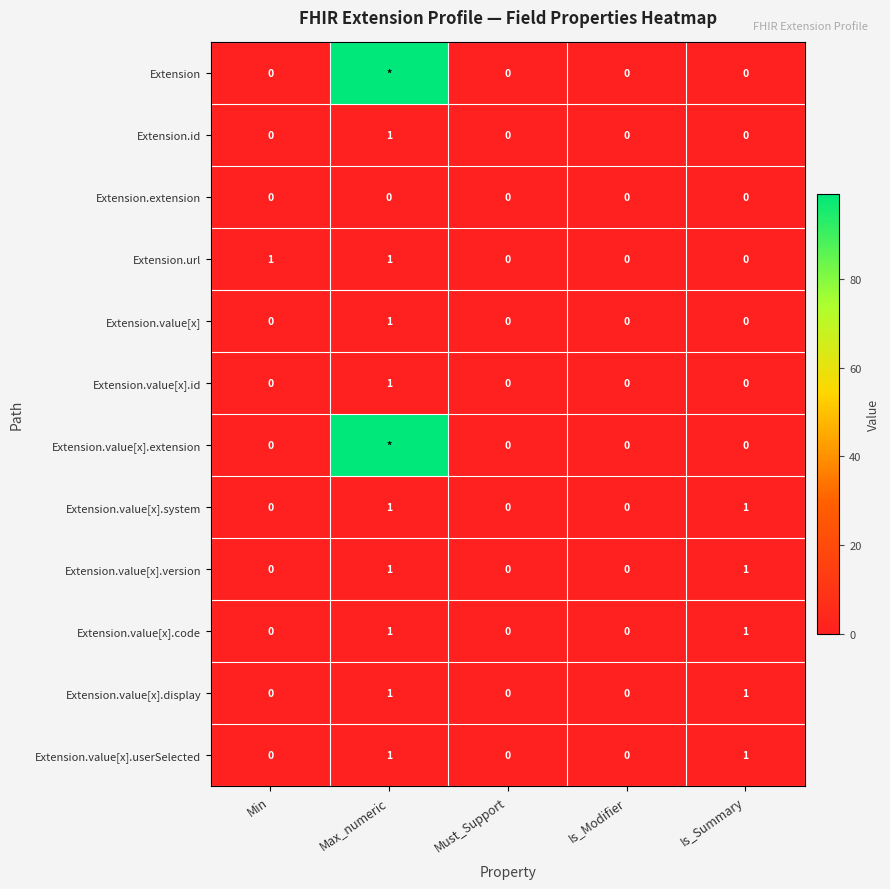

The value of Extension.value[x].display at Is_Summary is 1. True or false?

True